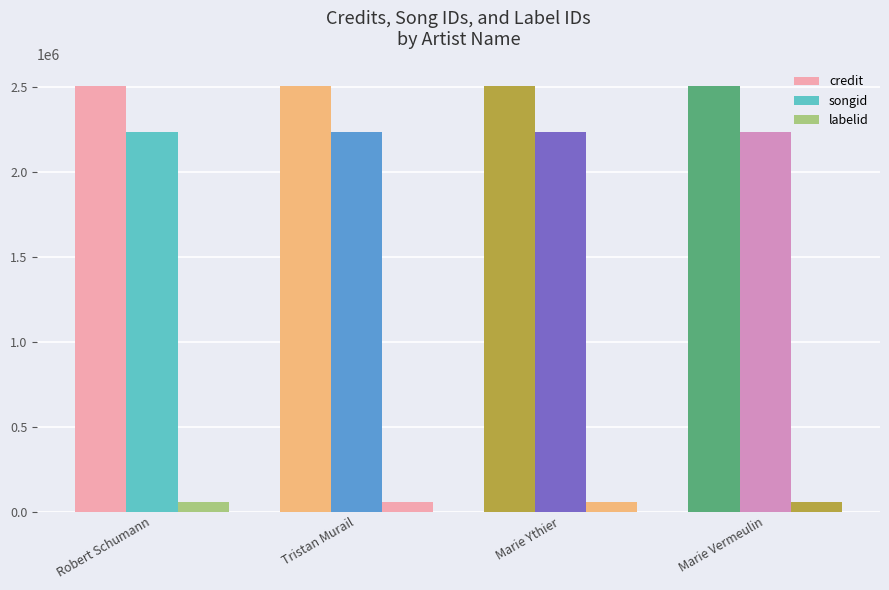

What is the label of the 4th bar from the right?

Robert Schumann